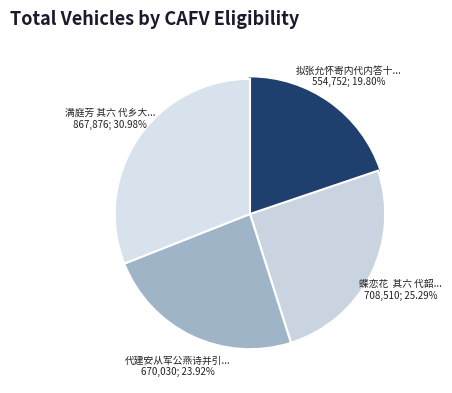

Is there any slice that represents more than half of the pie?

No